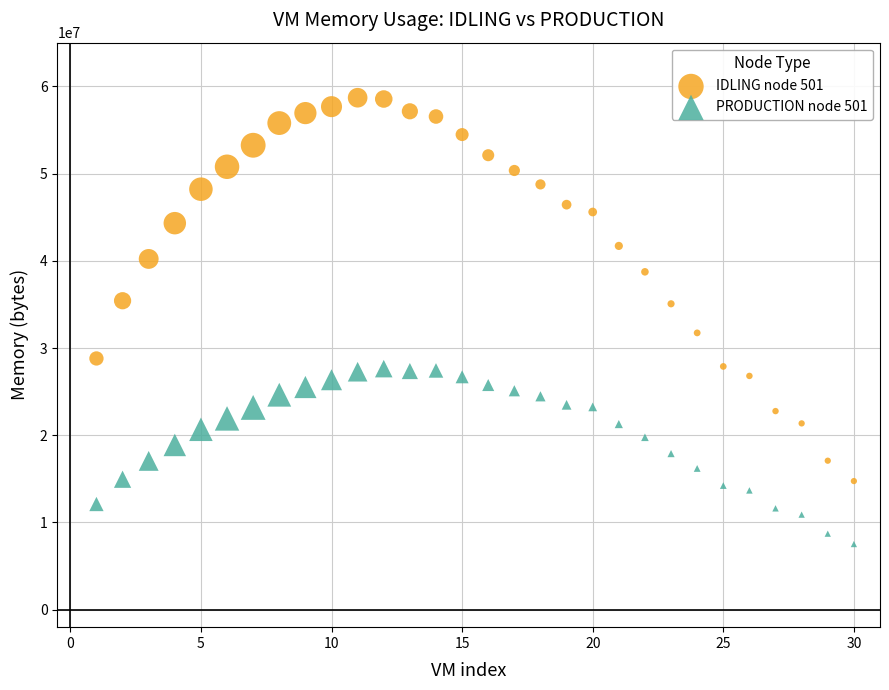

Which series has the largest Y range (max minus min)?

IDLING node 501